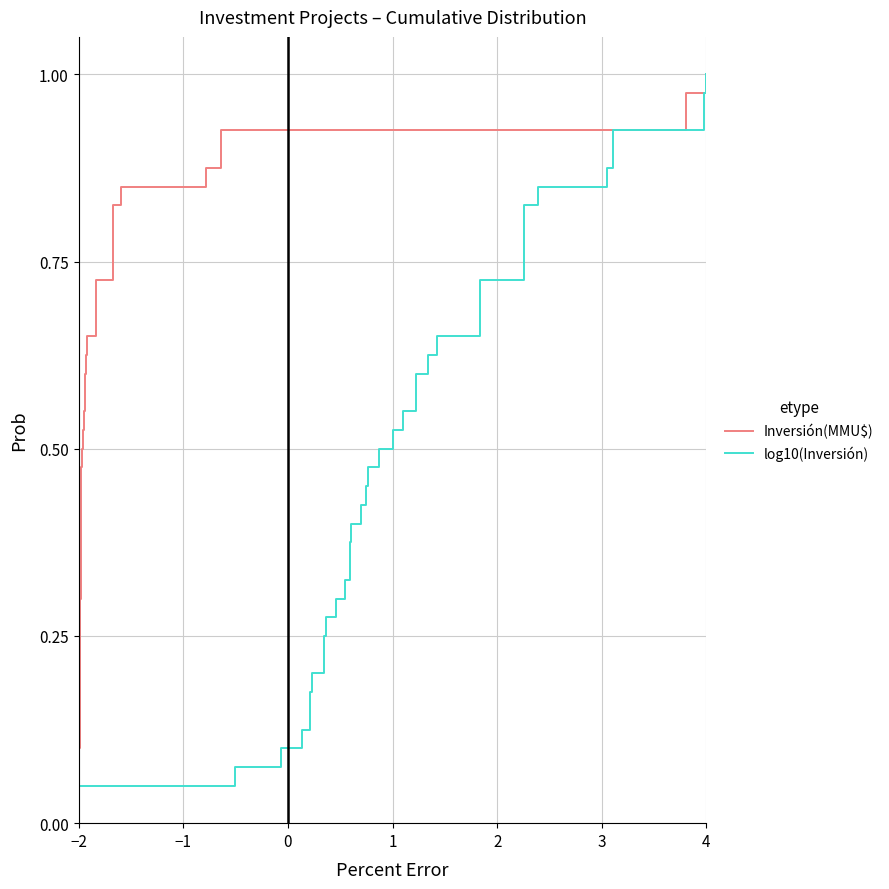

True or false: Inversión(MMU$) and log10(Inversión) cross at least once.

False